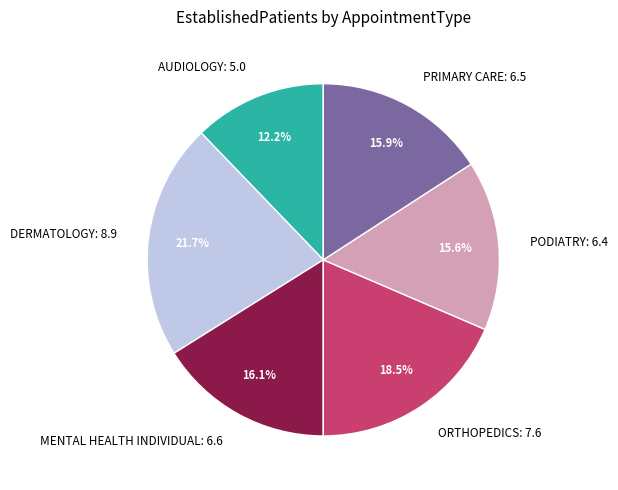

Combined, what portion of the pie is PODIATRY and PRIMARY CARE?

31.5%